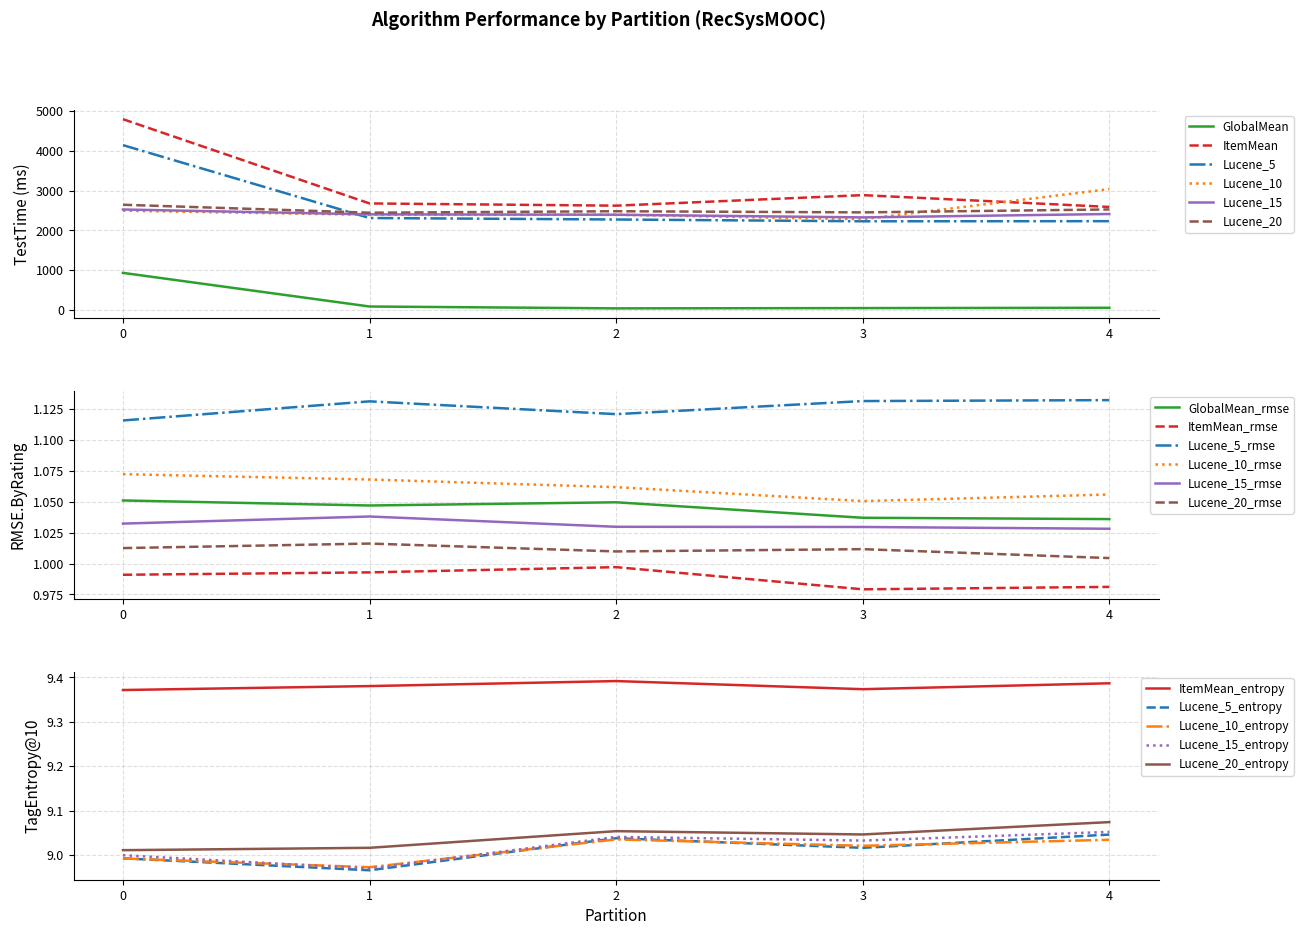

At how many categories does at least one series exceed 2539?

5